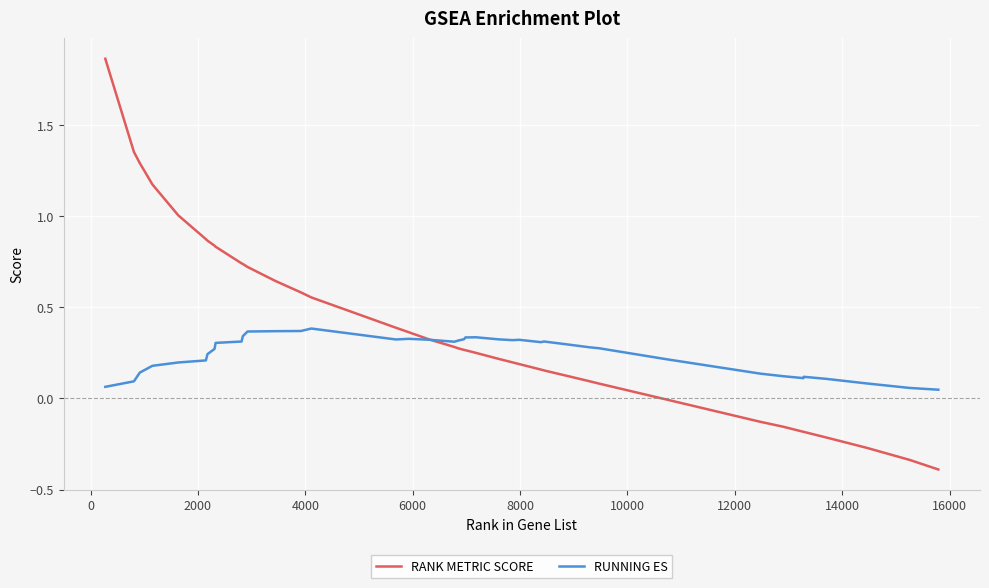

What is the sum of all RUNNING ES values?

9.9